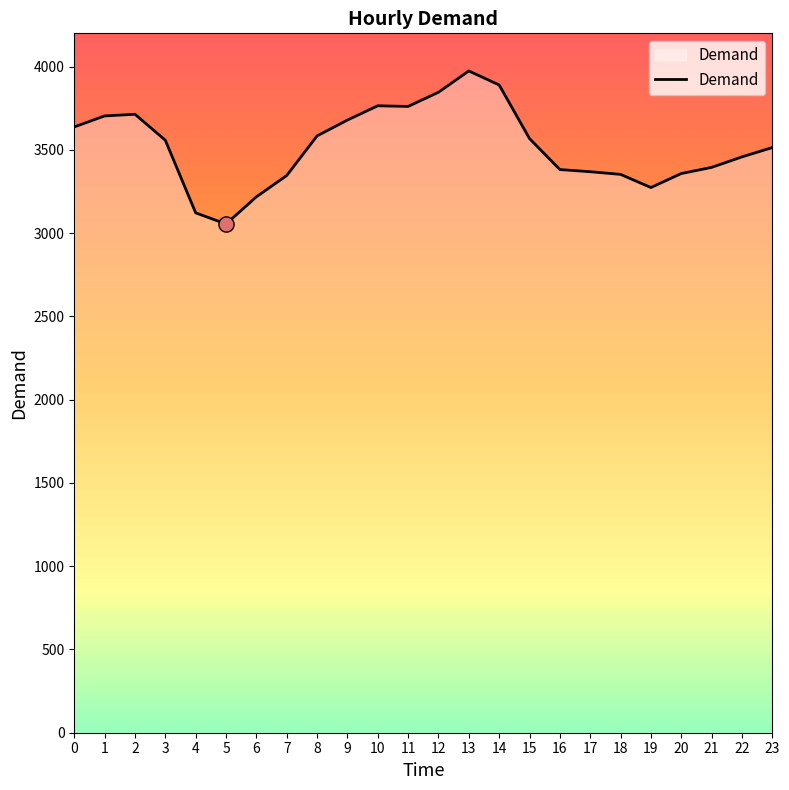

Approximately how many times larger is the value at 16 compared to 19?

1.0